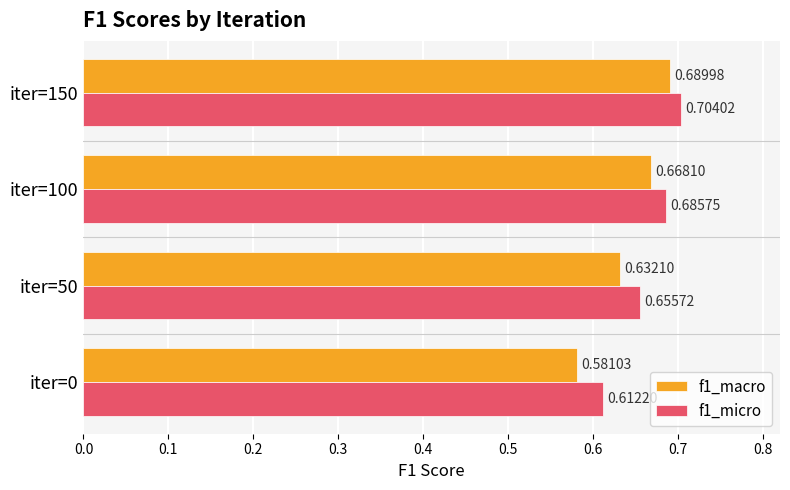

What is the sum of all f1_micro values?

2.7